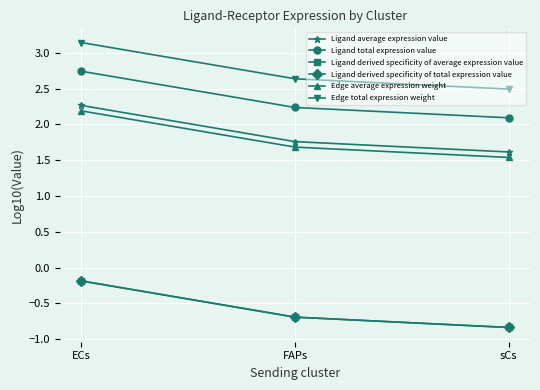

What is the average value of the Ligand derived specificity of average expression value series?

-0.6